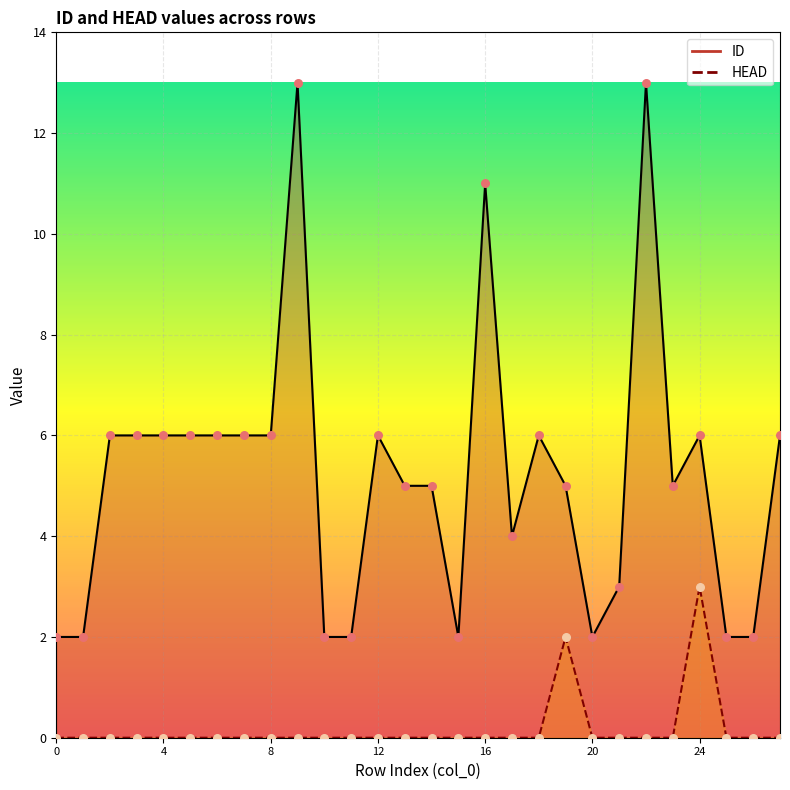

At which category is the sum across all series the highest?

9